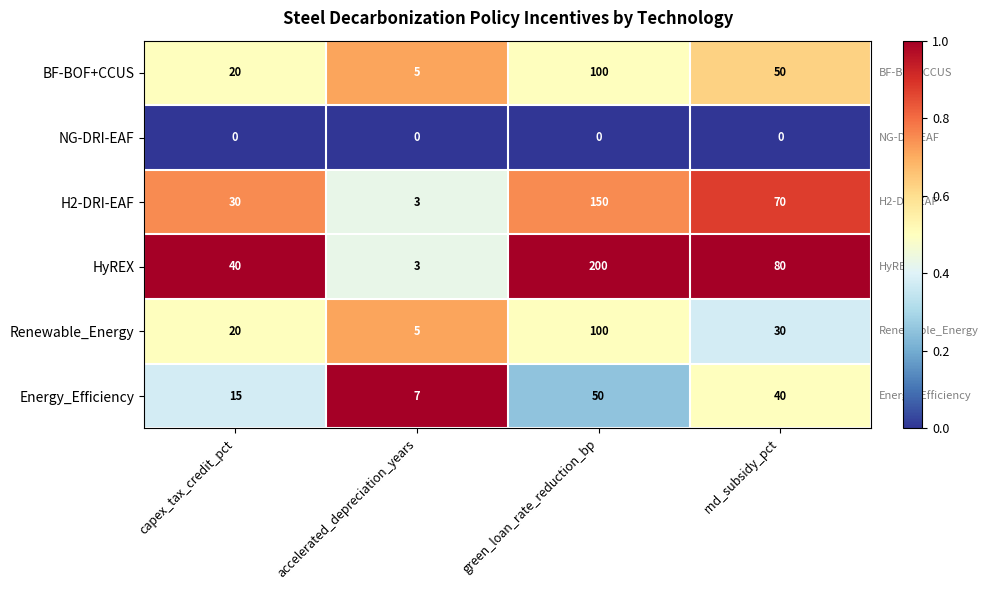

At which category is the sum across all series the highest?

green_loan_rate_reduction_bp